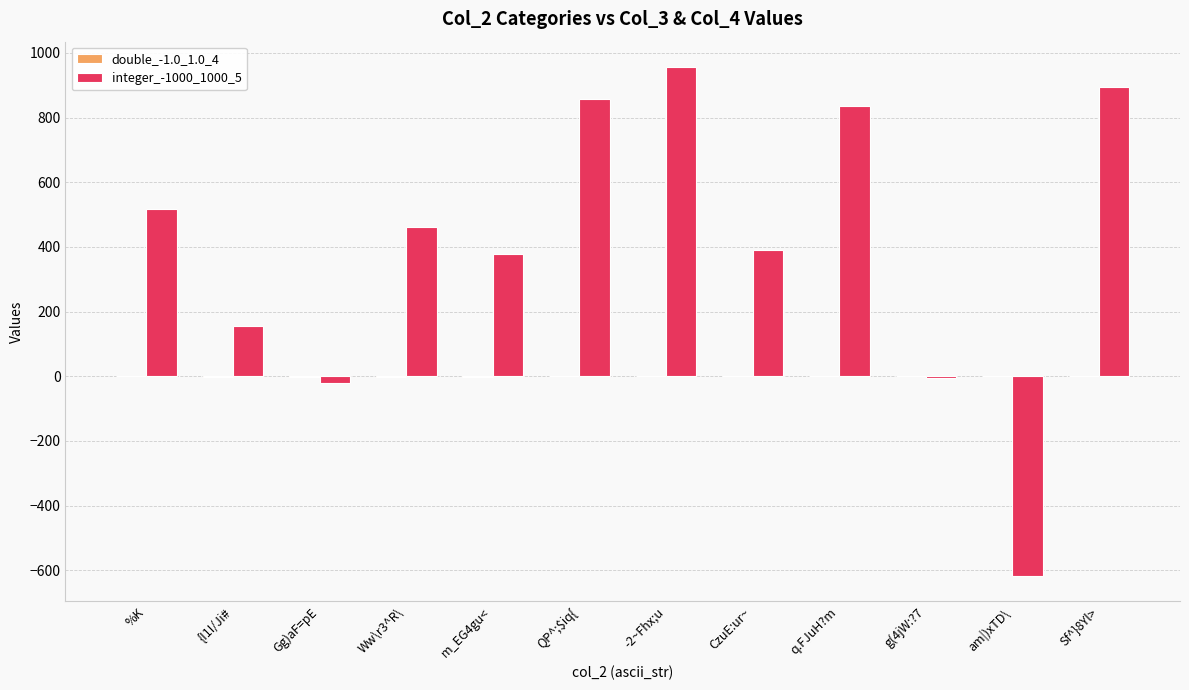

What is the sum of all integer_-1000_1000_5 values?

4805.0